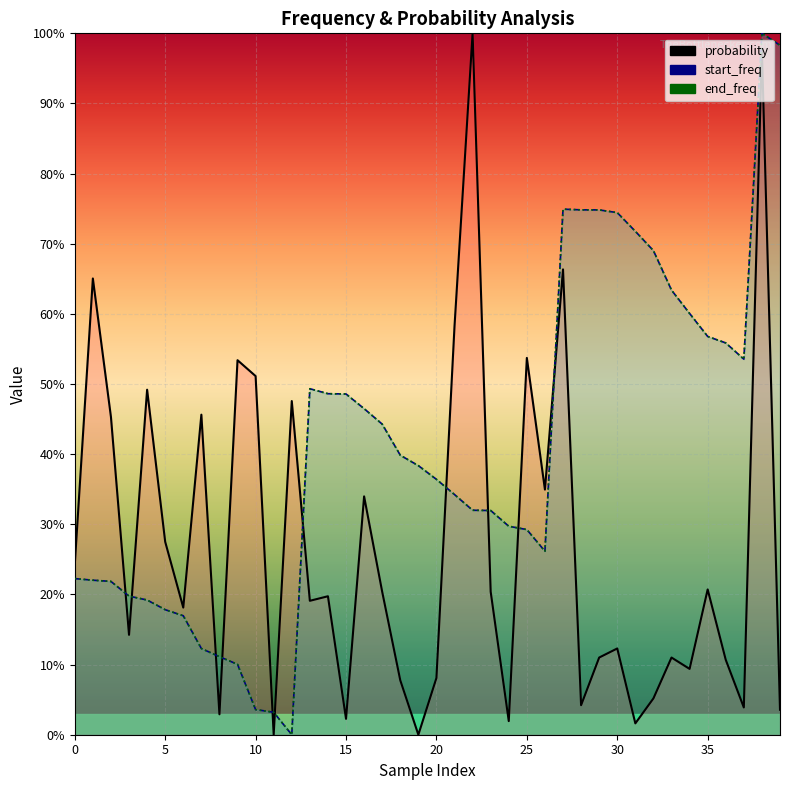

True or false: probability has a value of 0.2 at 35.

True